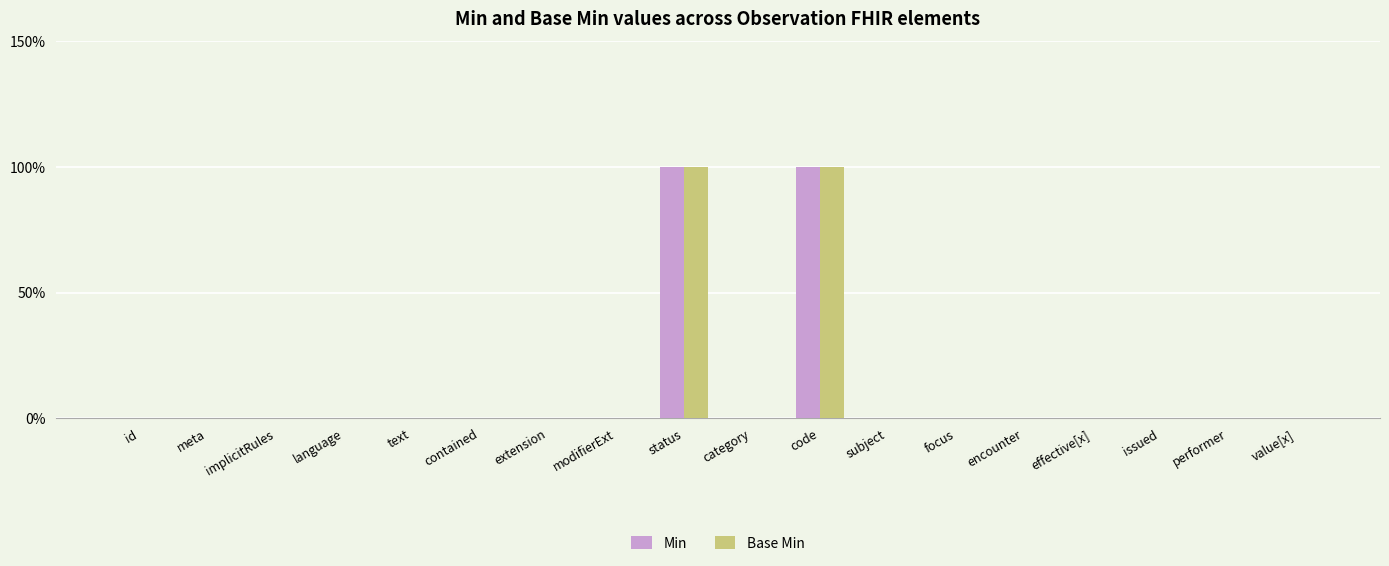

Reading right to left, what are all the values shown in this chart?

Min: value[x]=0	performer=0	issued=0	effective[x]=0	encounter=0	focus=0	subject=0	code=1	category=0	status=1	modifierExt=0	extension=0	contained=0	text=0	language=0	implicitRules=0	meta=0	id=0
Base Min: value[x]=0	performer=0	issued=0	effective[x]=0	encounter=0	focus=0	subject=0	code=1	category=0	status=1	modifierExt=0	extension=0	contained=0	text=0	language=0	implicitRules=0	meta=0	id=0